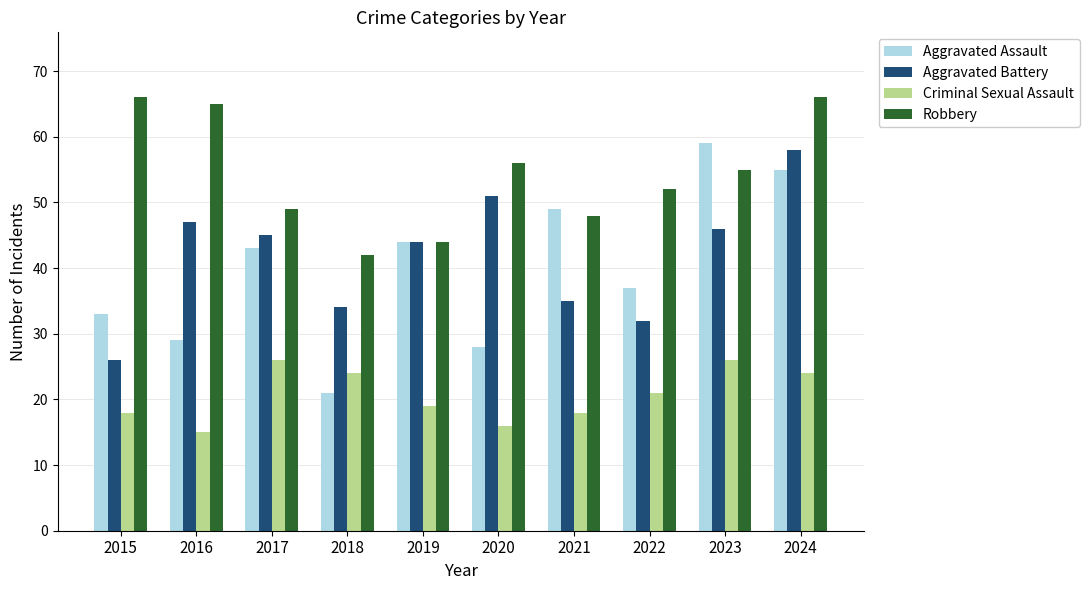

What is the difference between the maximum and minimum values in the Criminal Sexual Assault series?

11